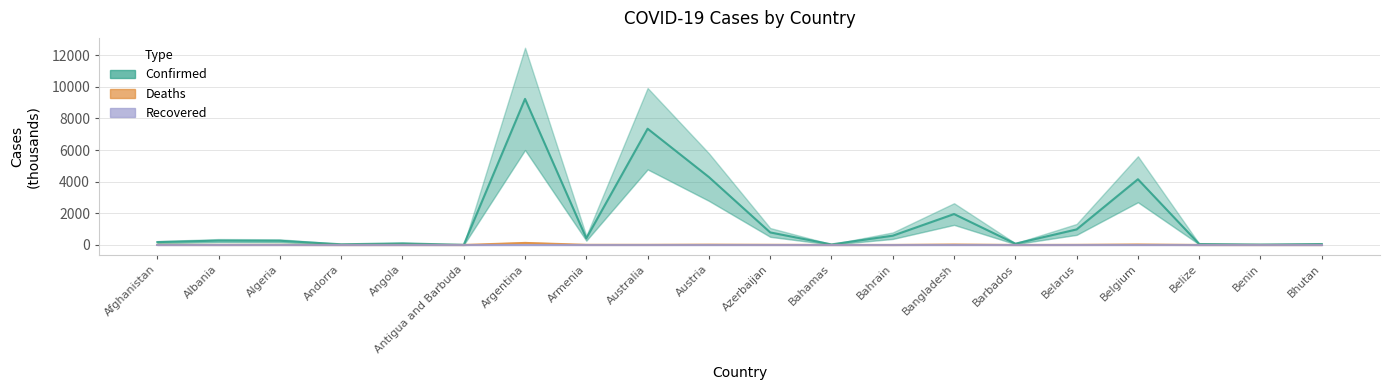

How many lines are shown in the chart?

3